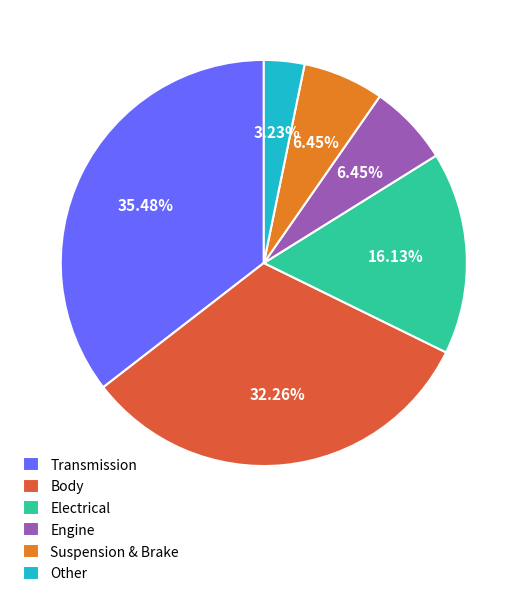

What percentage is the Transmission slice, to the nearest percent?

35%